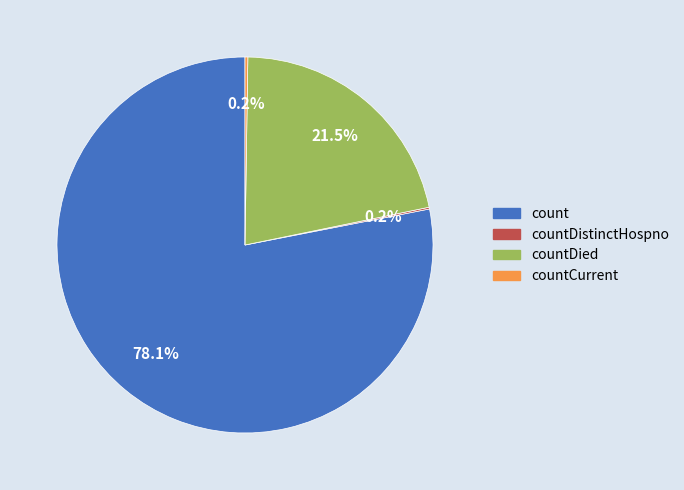

Does any single category account for the majority?

Yes